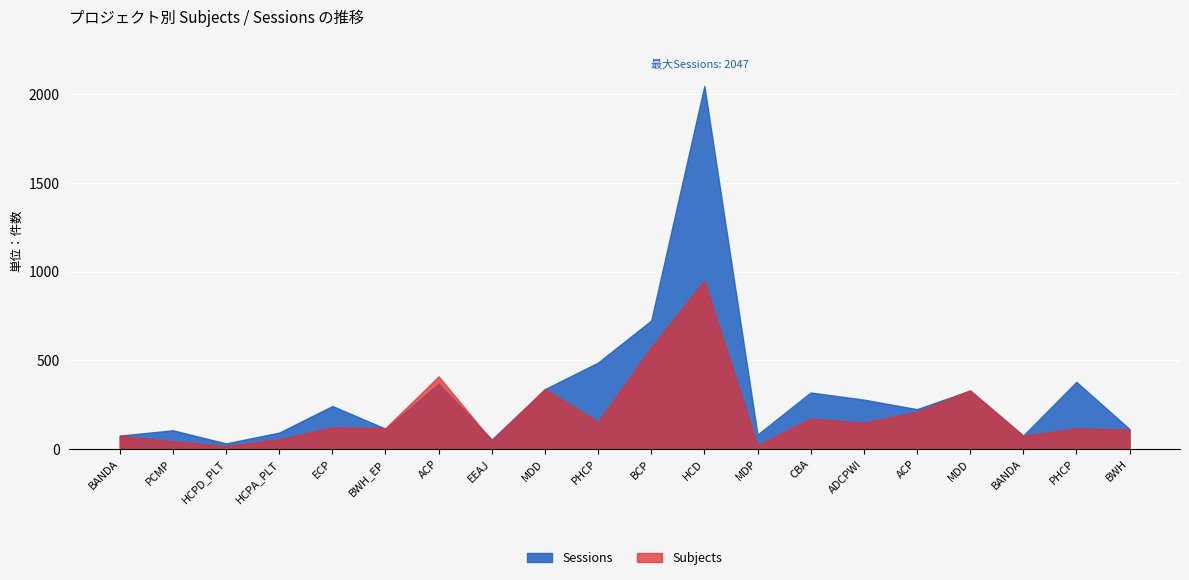

What is the lowest value of the Sessions series?

31